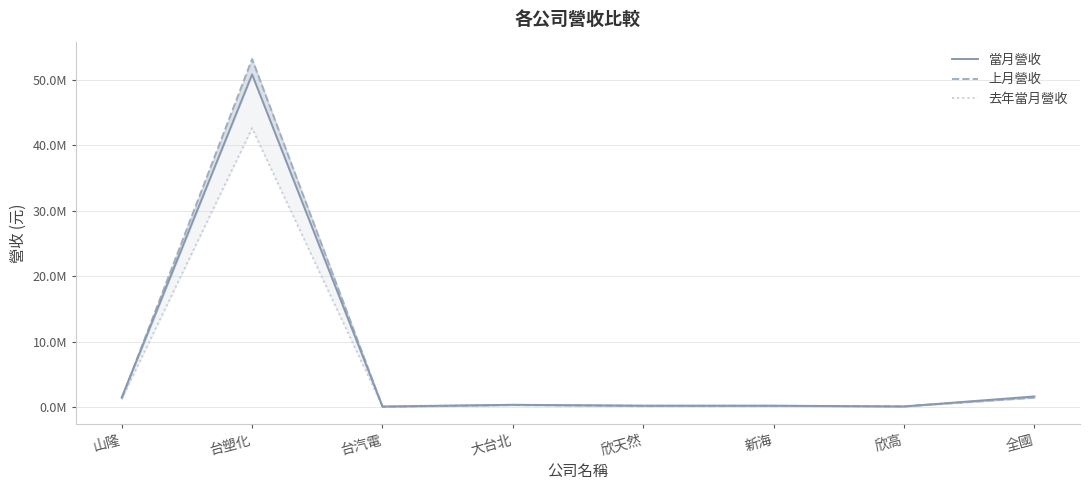

What is the label of the 2nd point from the left?

台塑化